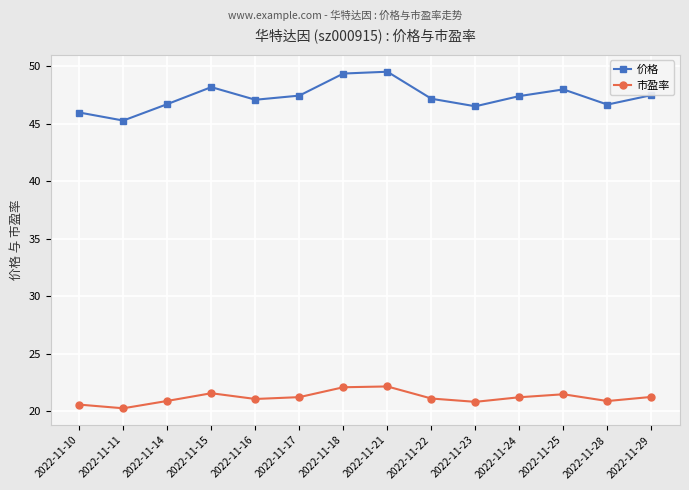

What is the greatest value displayed?

49.5